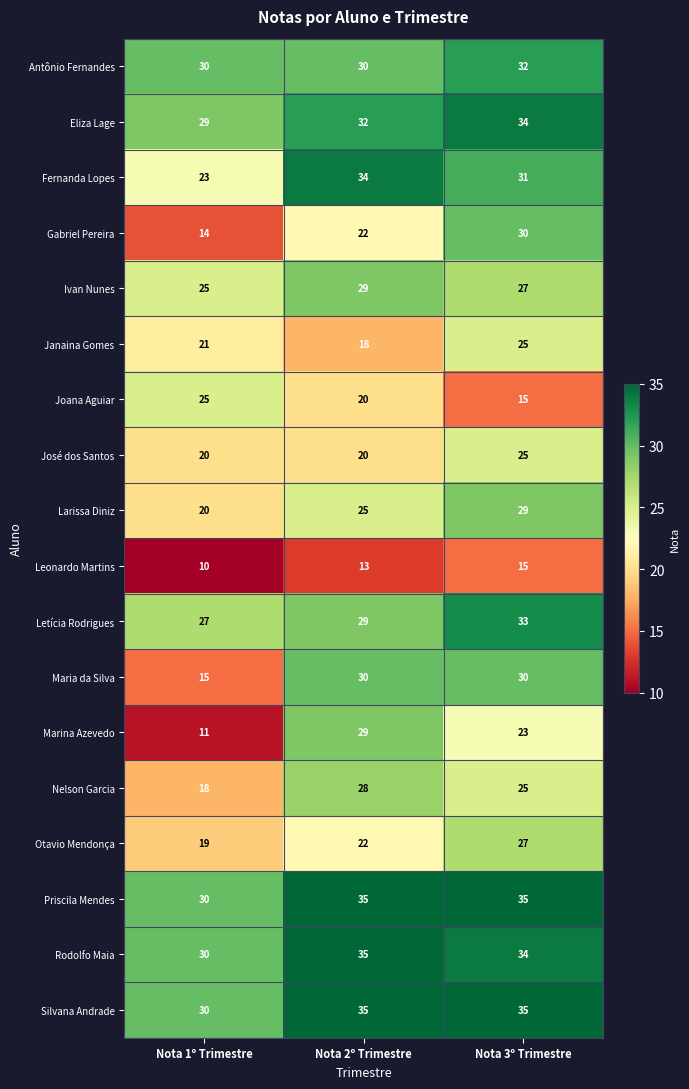

How many series are shown in this chart?

18